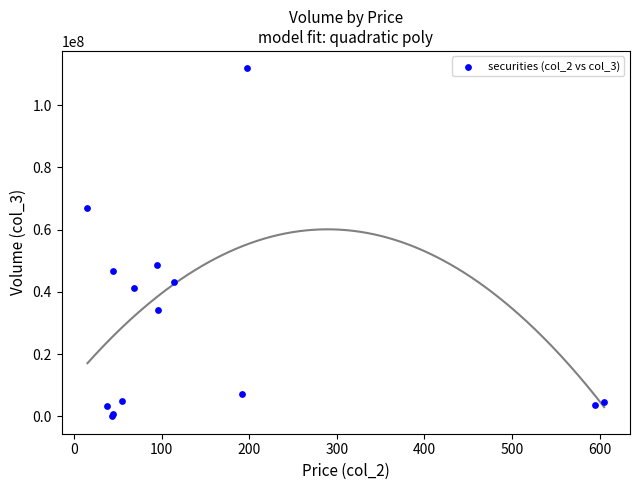

What Y value in the scatter plot is closest to 55921292?

48510804